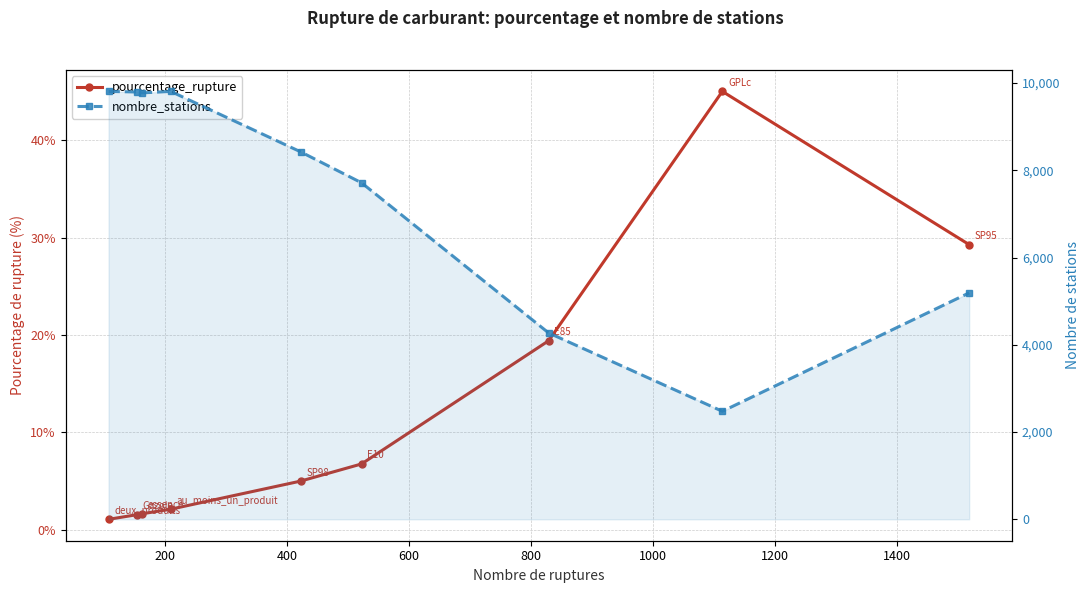

True or false: pourcentage_rupture and nombre_stations cross at least once.

False